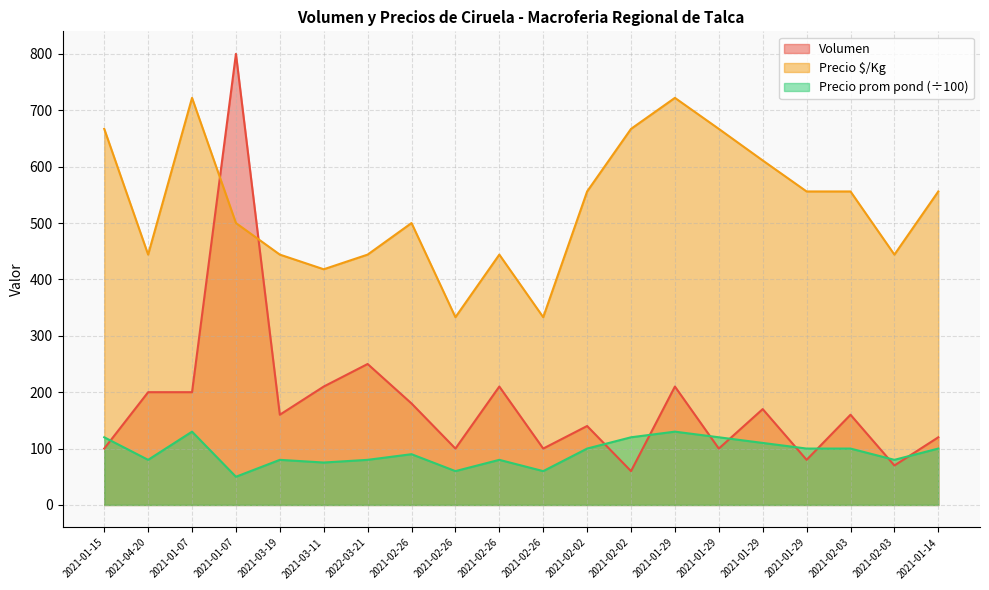

What is the maximum value shown in the chart?

800.0